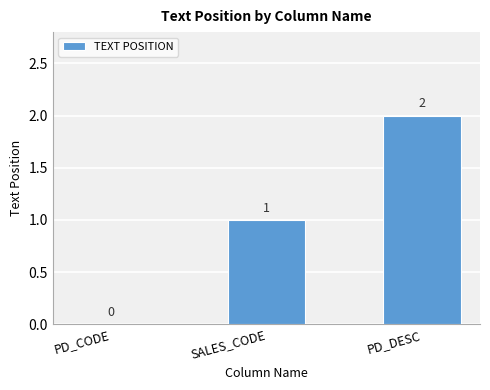

How many categories are shown in the chart?

3